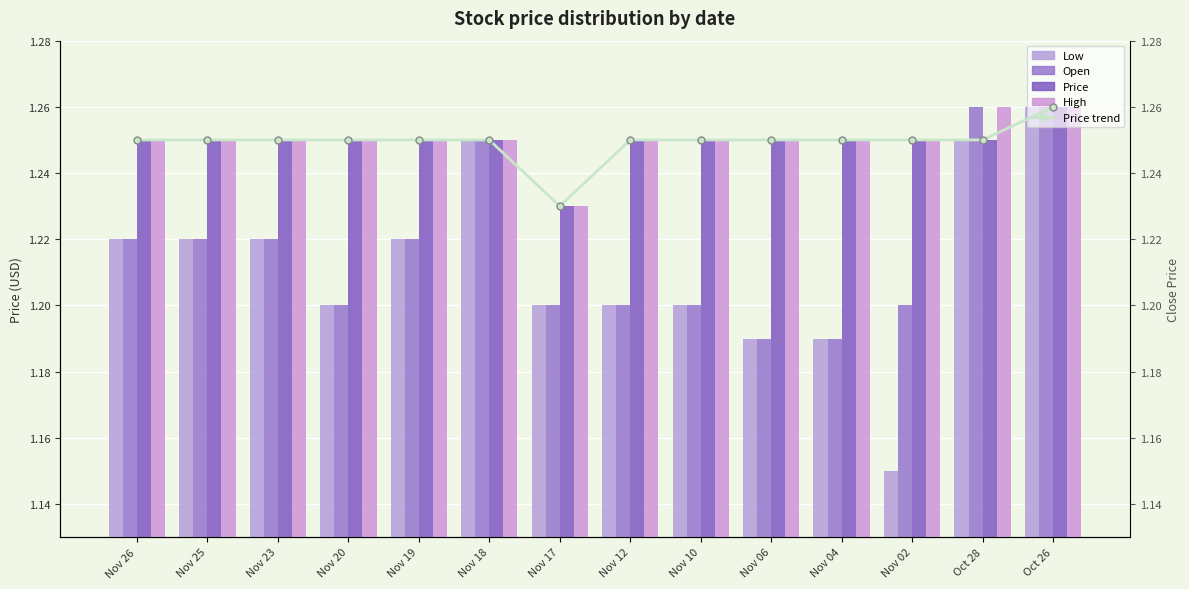

How many groups of bars are there?

14